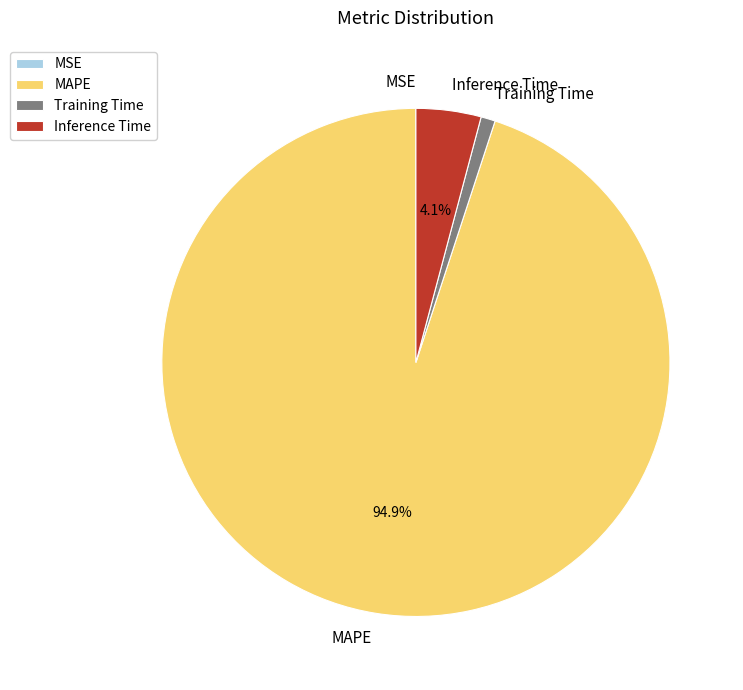

To the nearest percent, what is the difference between the largest and smallest slice percentages?

95%